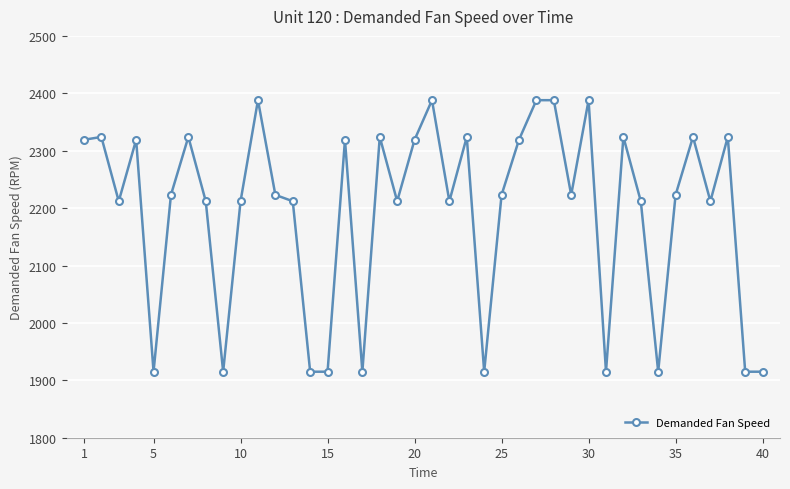

Does the chart have visible grid lines?

Yes